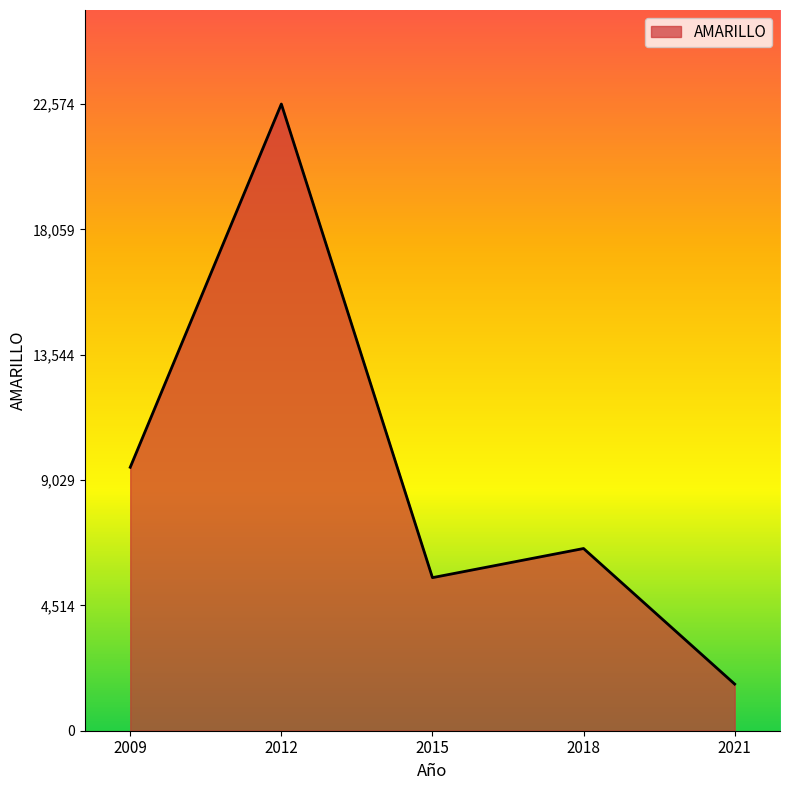

Where is the first local maximum?

2012